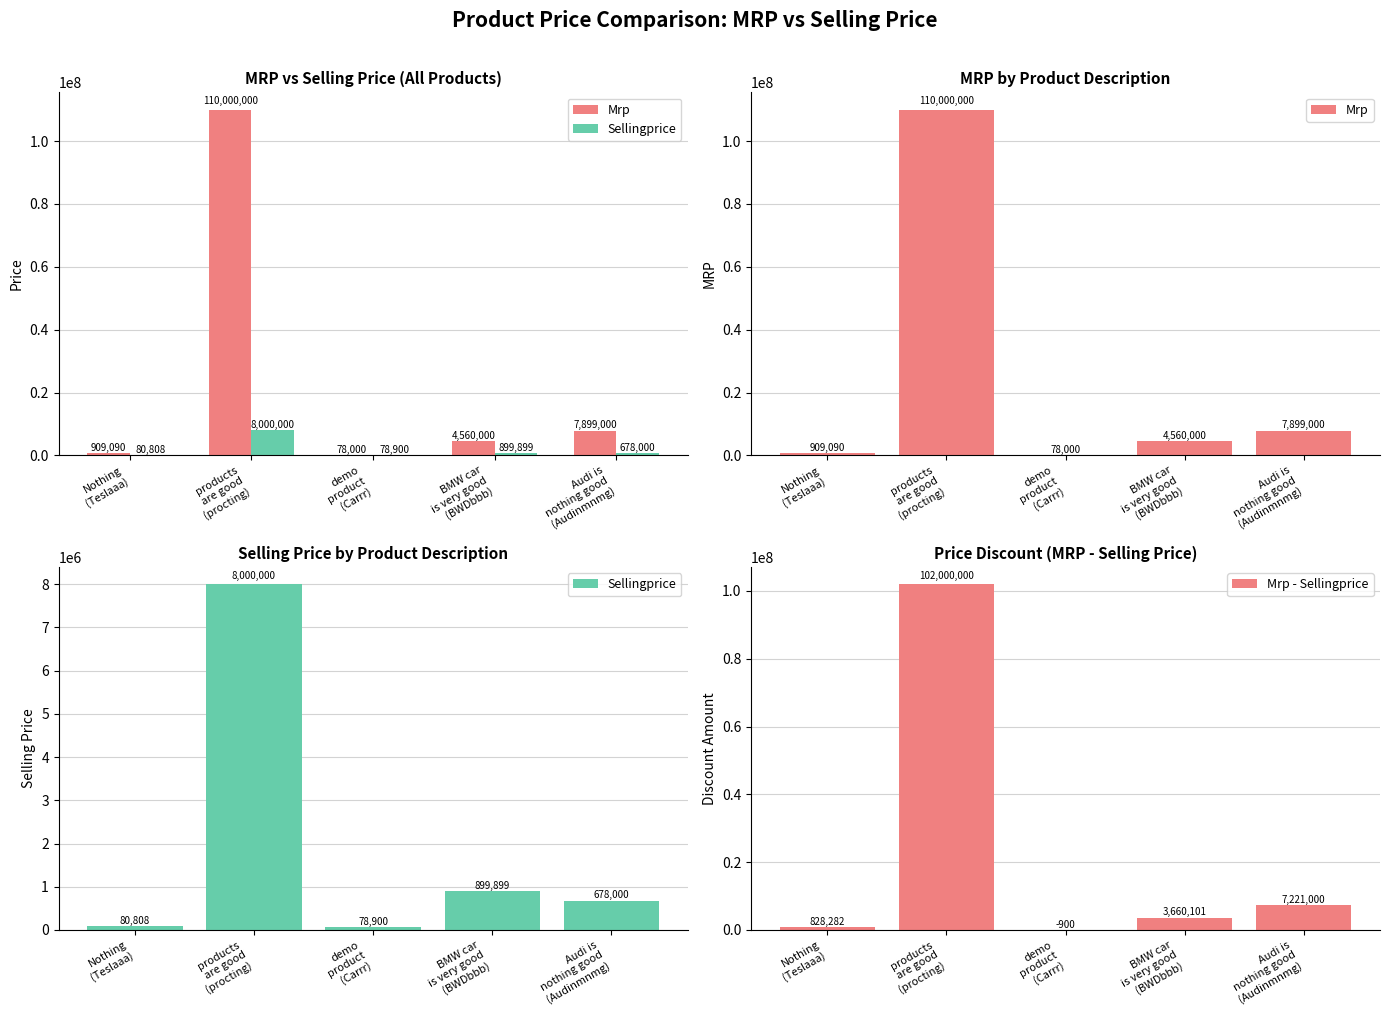

At which category is the sum across all series the highest?

products
are good
(procting)